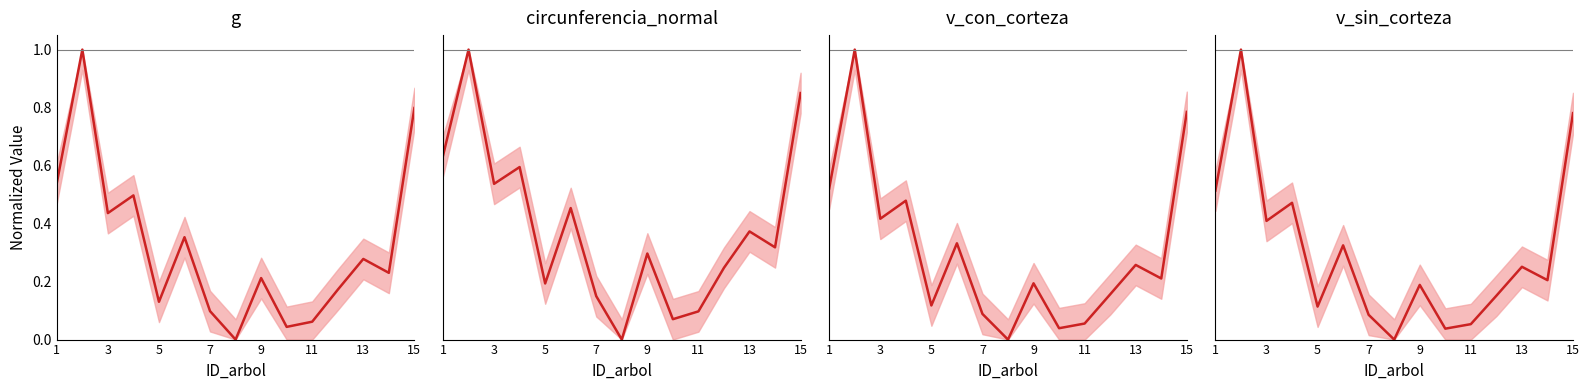

The v_con_corteza series shows 0.0 at 7. True or false?

False